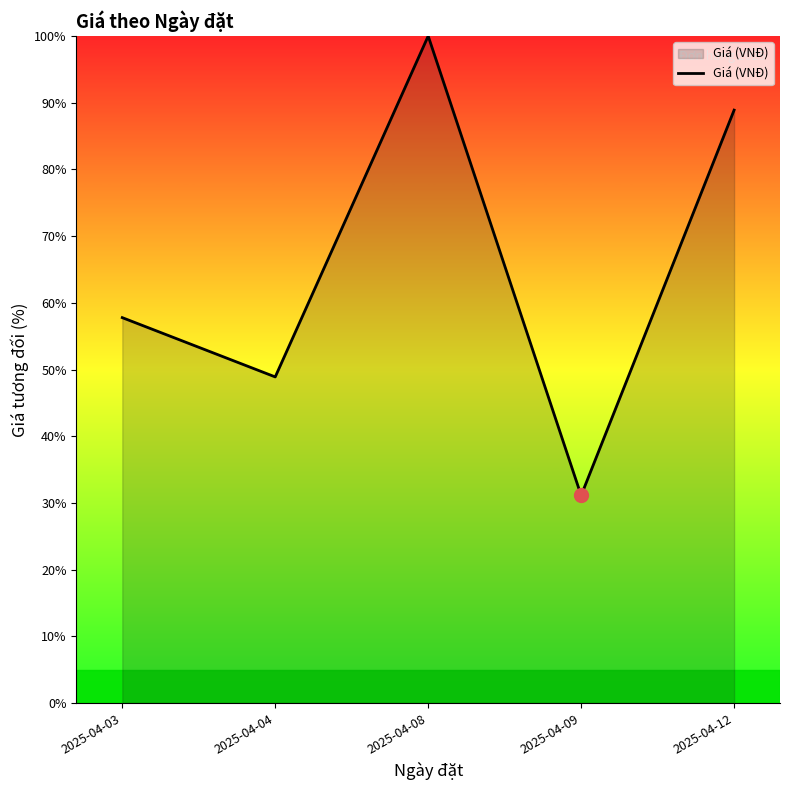

Where is the data nearest to the value 65?

2025-04-03